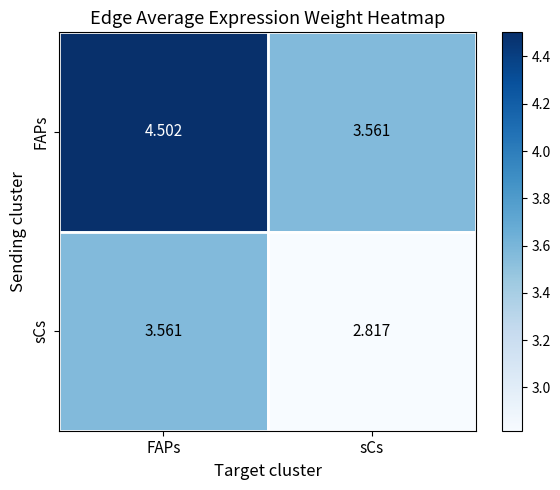

Rank the series at FAPs from highest to lowest value.

FAPs, sCs